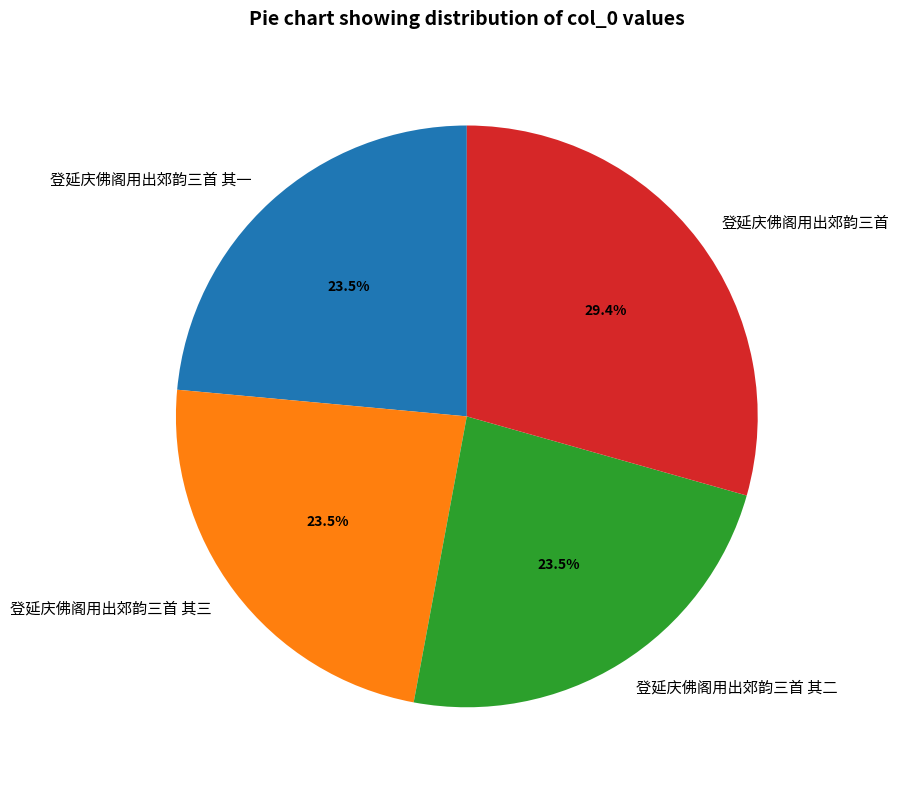

Is there a majority slice in this chart?

No